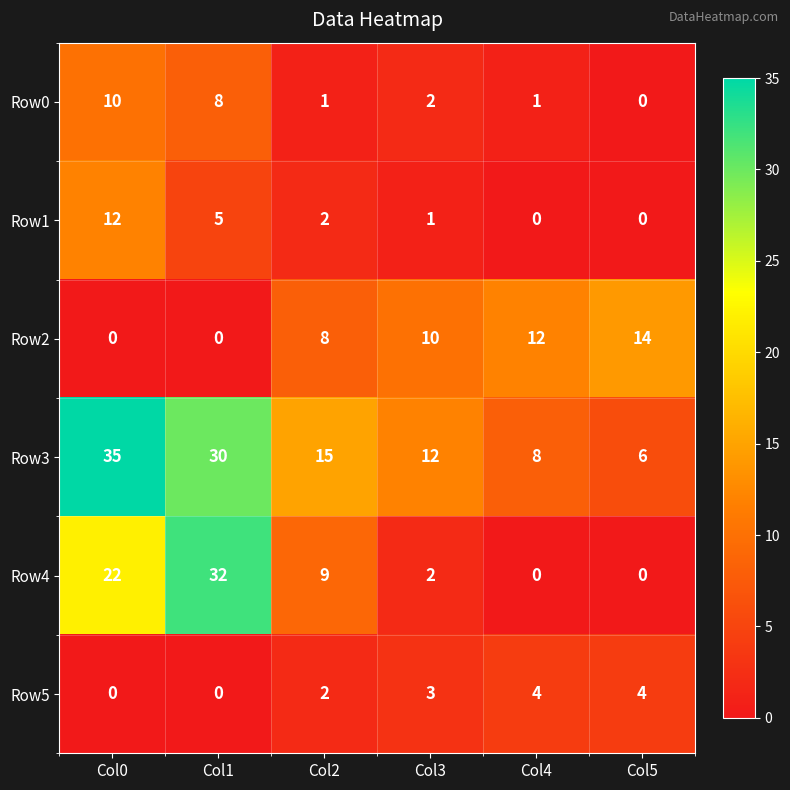

Count the Row0 values in the range 1 to 8.

4